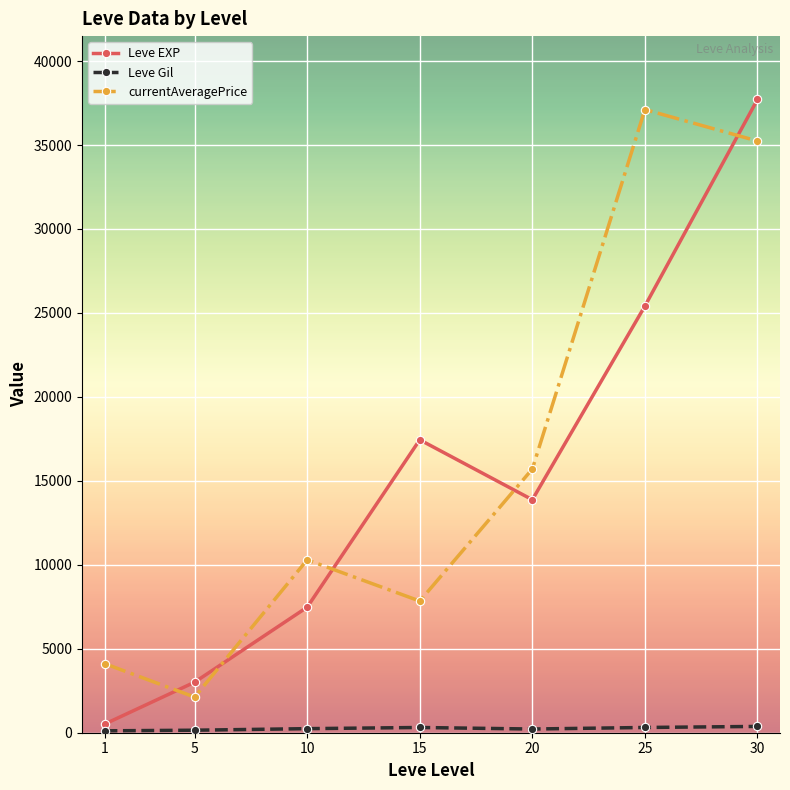

Is this an area chart (filled region under the line)?

No